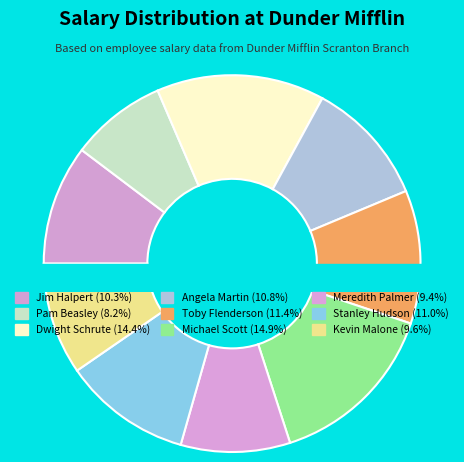

Does any single category account for the majority?

No